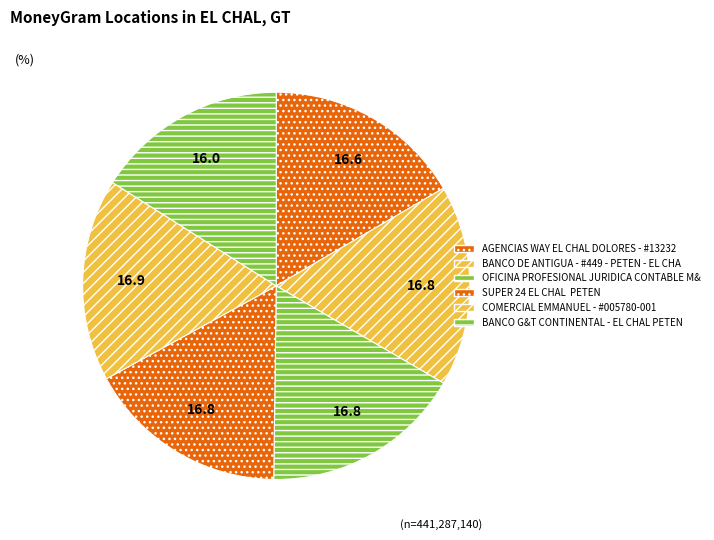

How many segments does this pie chart have?

6